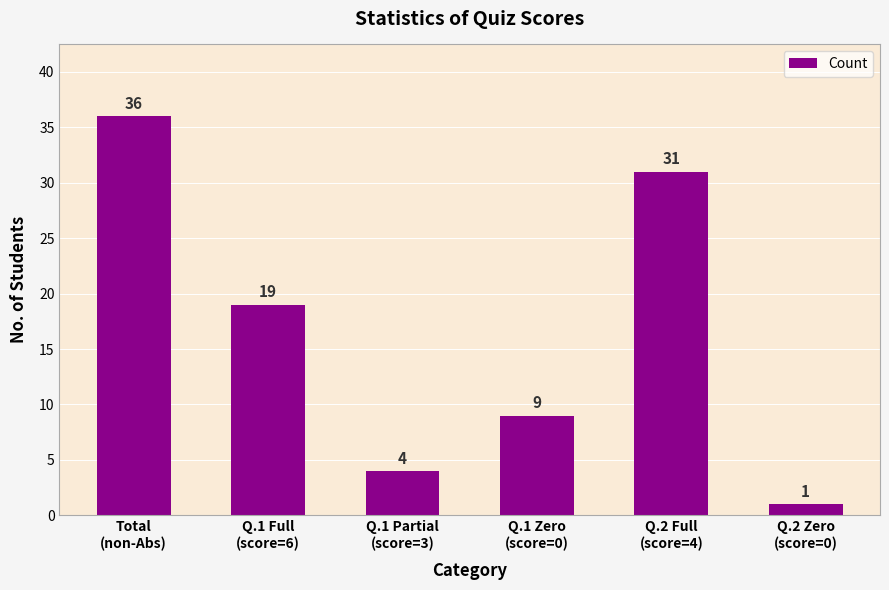

The value at Q.1 Full
(score=6) is 19. True or false?

True